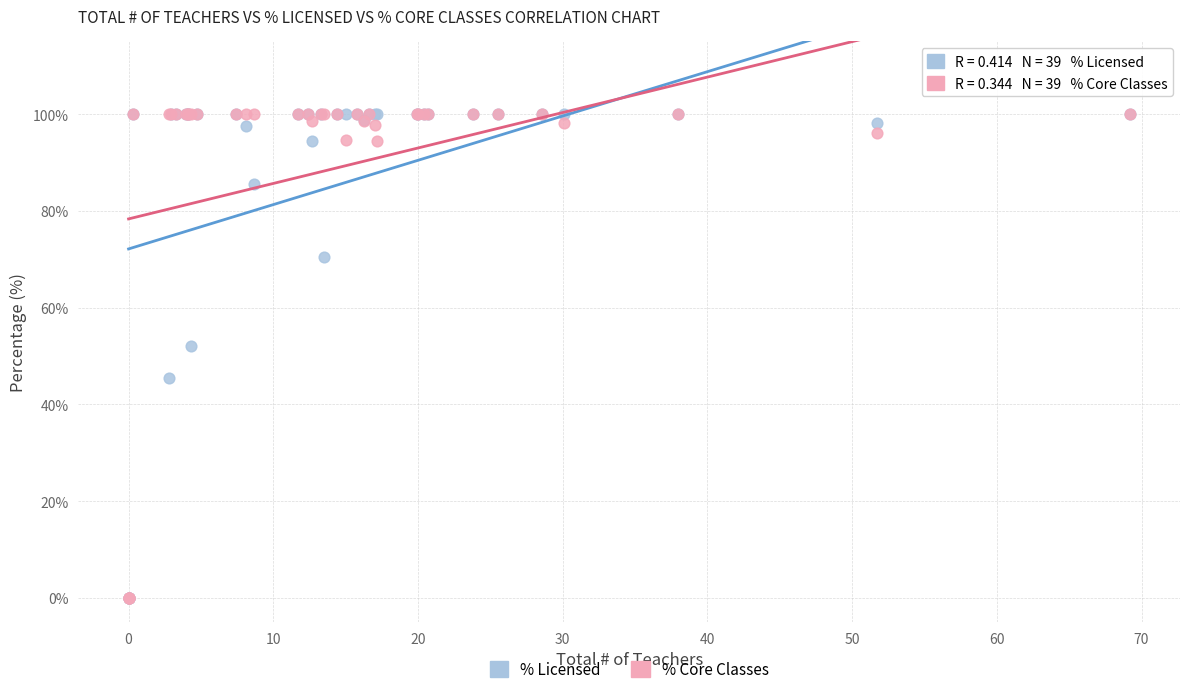

What are all the series names shown in the legend?

% Licensed, % Core Classes